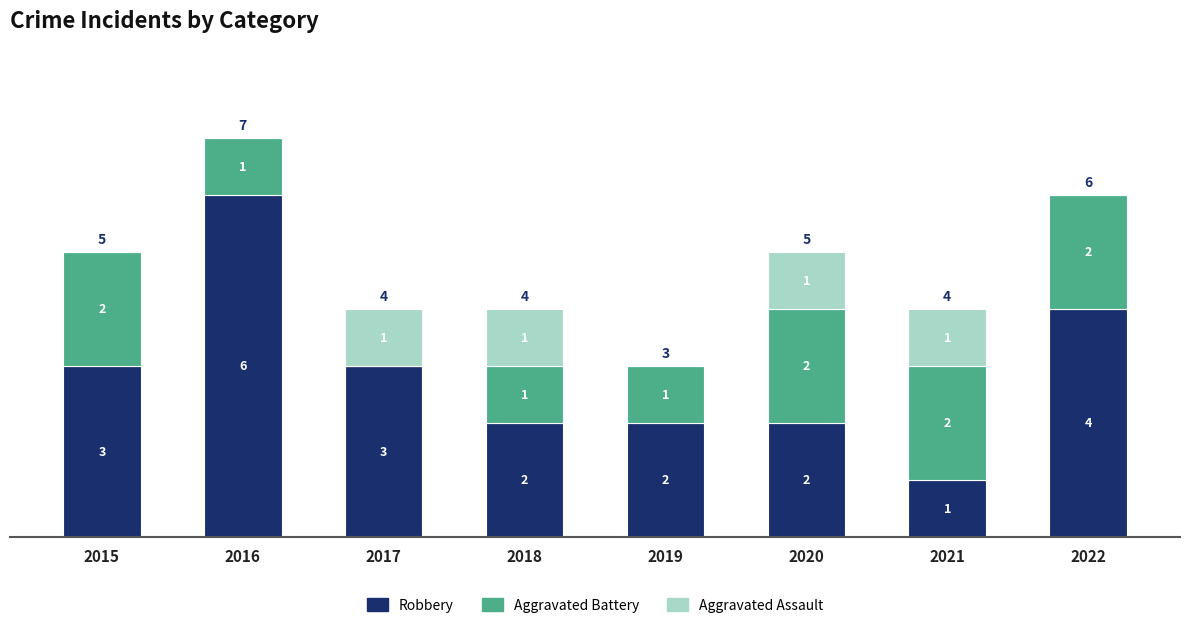

True or false: Robbery has a value of 4 at 2022.

True